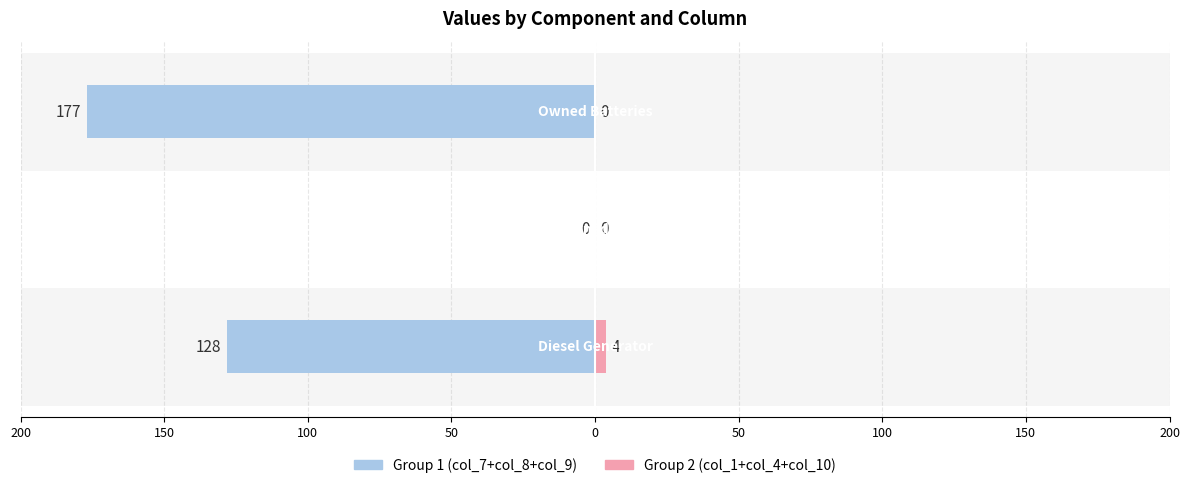

Is it true that col_1+col_4+col_10 equals 3 at 150?

False